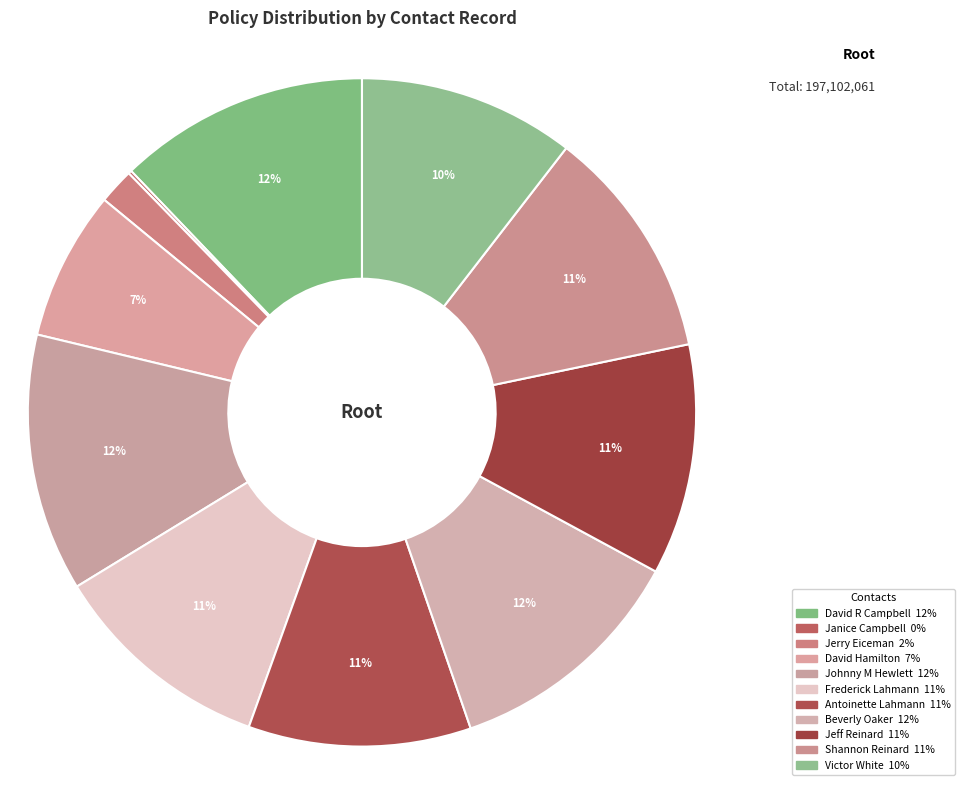

To the nearest percent, what percentage of the pie is Shannon Reinard?

11%